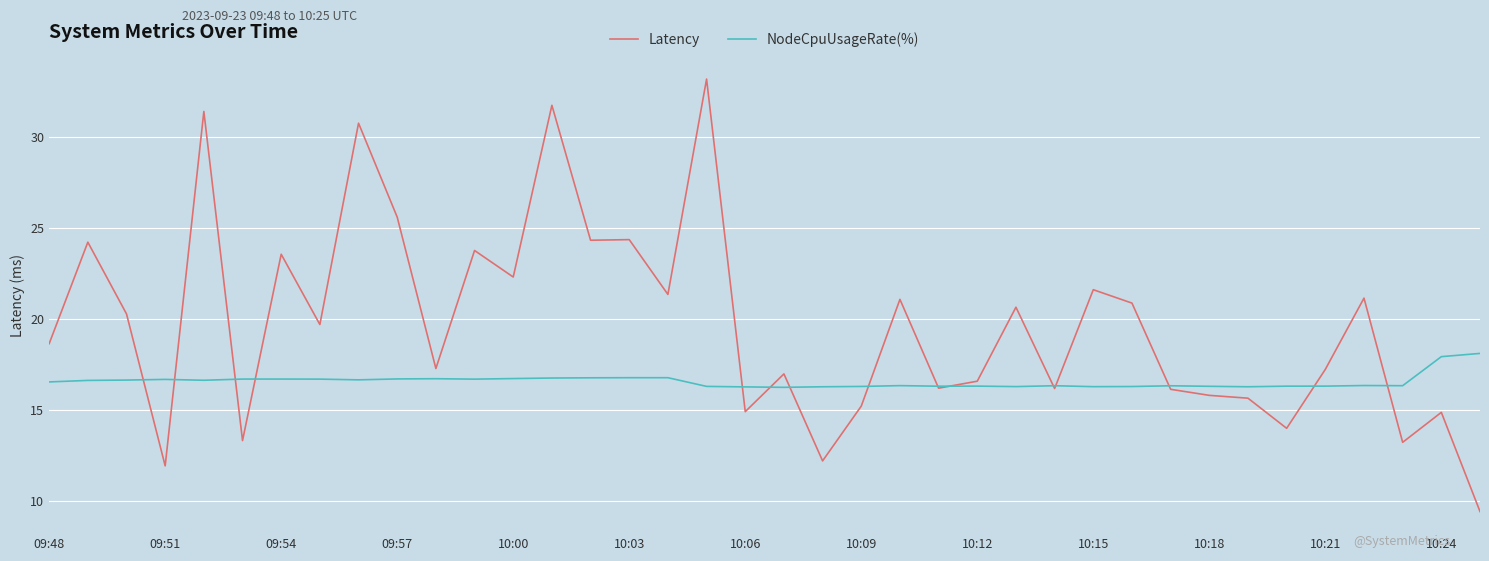

What are all the series names shown in the legend?

Latency, NodeCpuUsageRate(%)